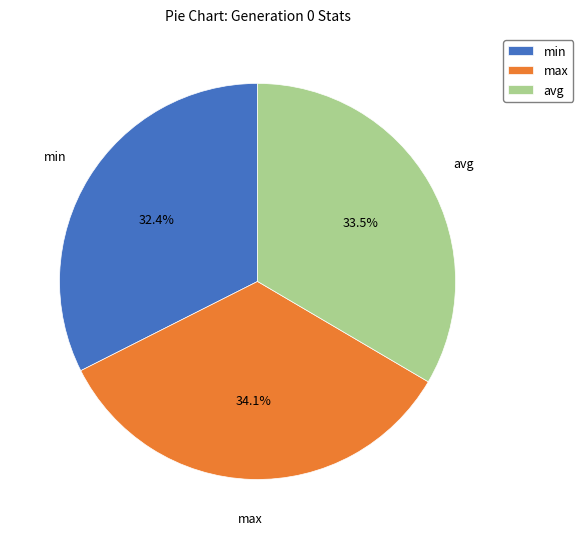

Is max the majority of the pie?

No